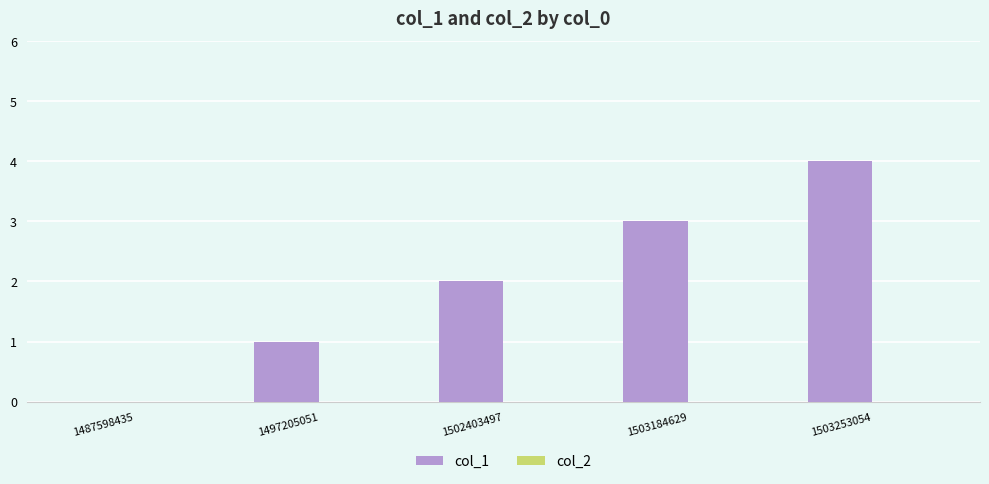

What is the change in value from 1503184629 to 1503253054?

+1